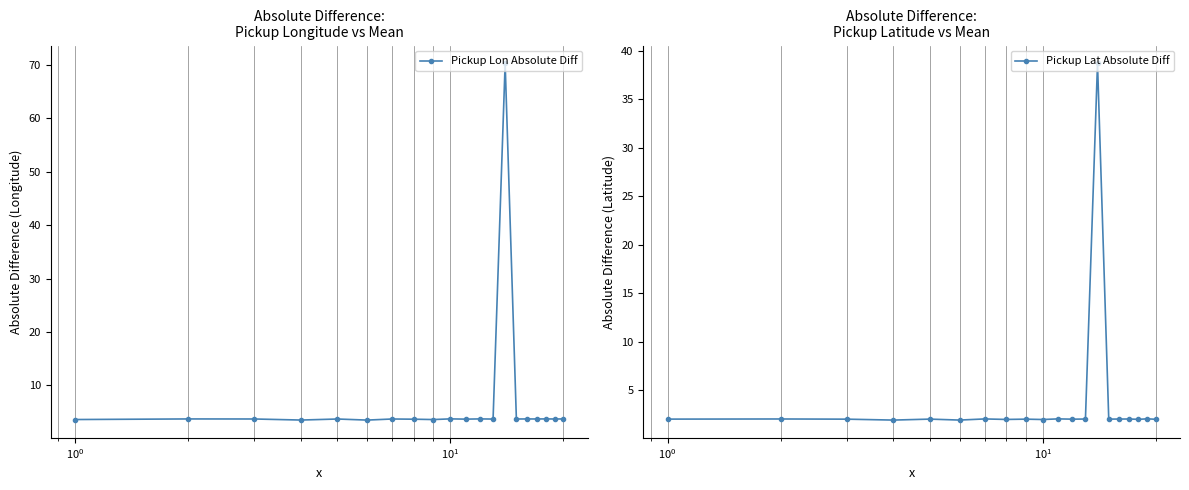

What are all the series names shown in the legend?

Pickup Lon Absolute Diff, Pickup Lat Absolute Diff